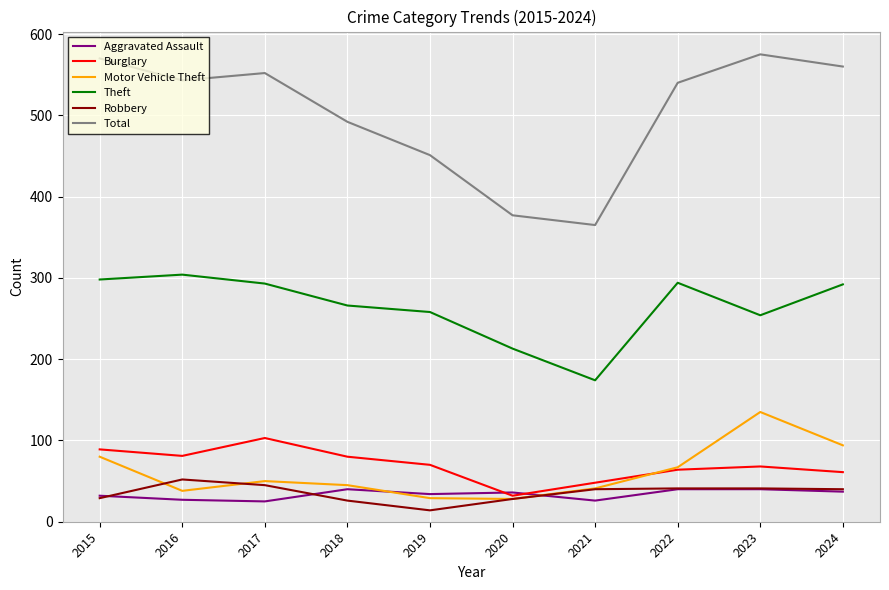

True or false: Burglary and Motor Vehicle Theft cross at least once.

True